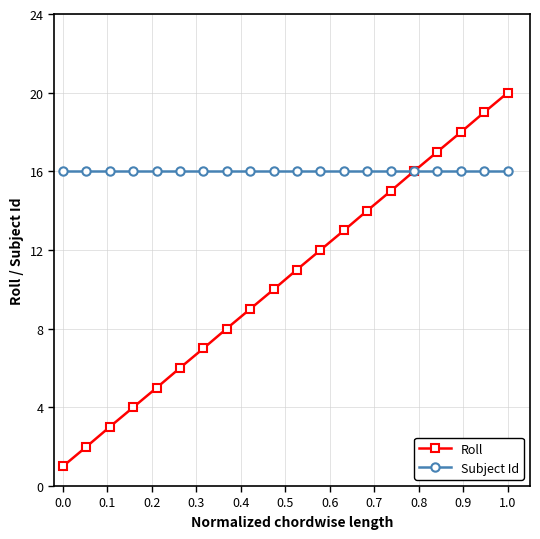

What is the greatest value displayed?

20